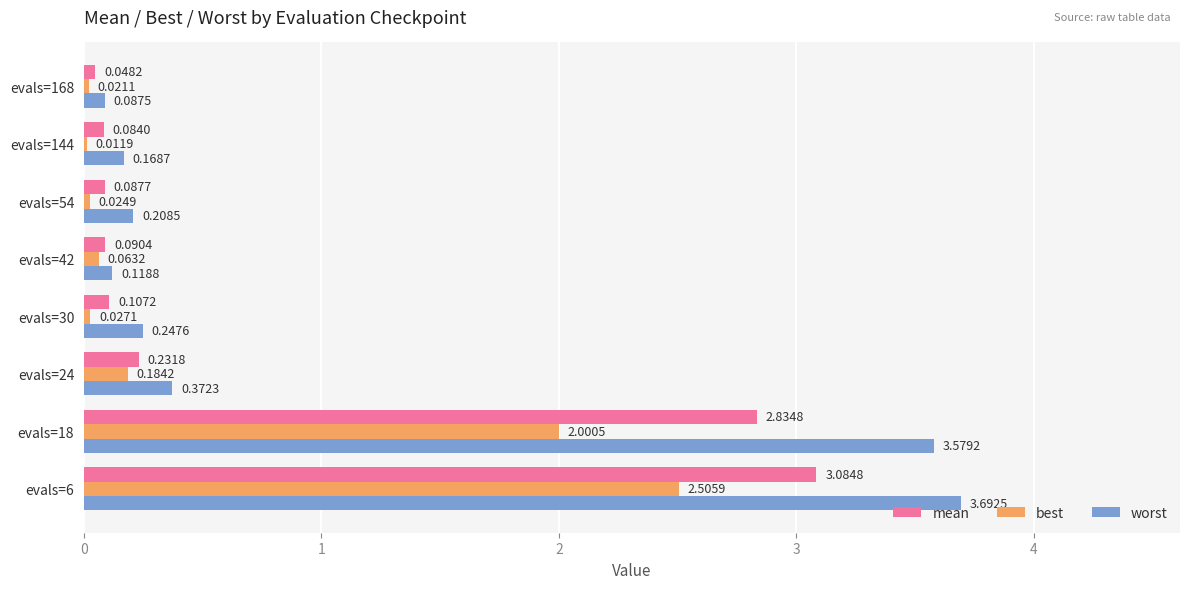

Between evals=18 and evals=54, which series saw the biggest shift?

worst